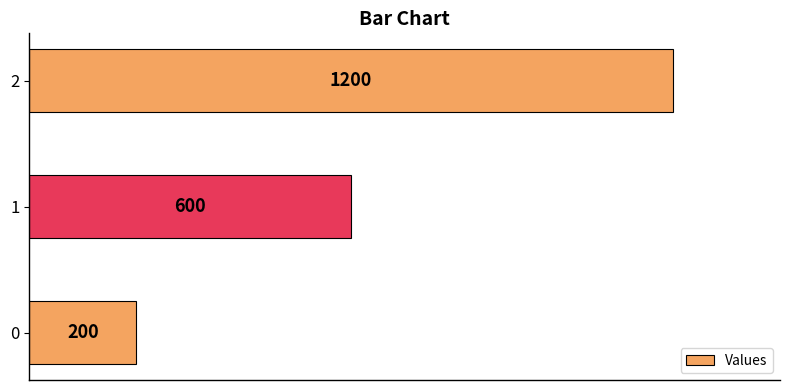

List the labels in order of value, largest first.

2, 1, 0